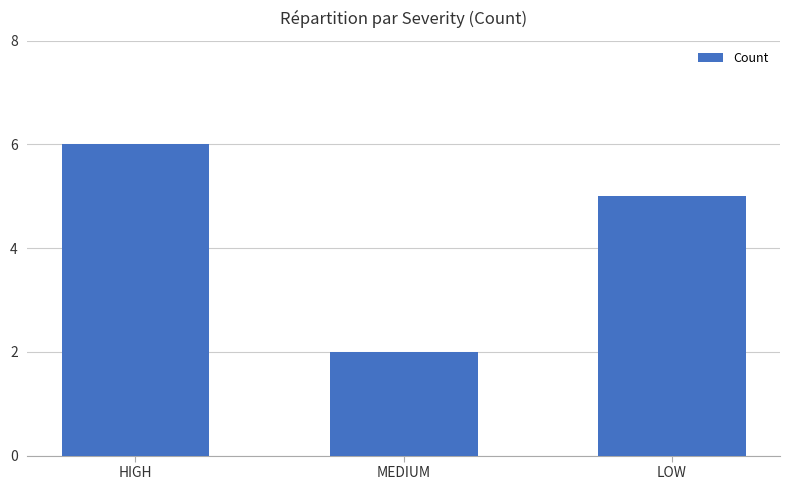

How many distinct data groups are displayed?

1